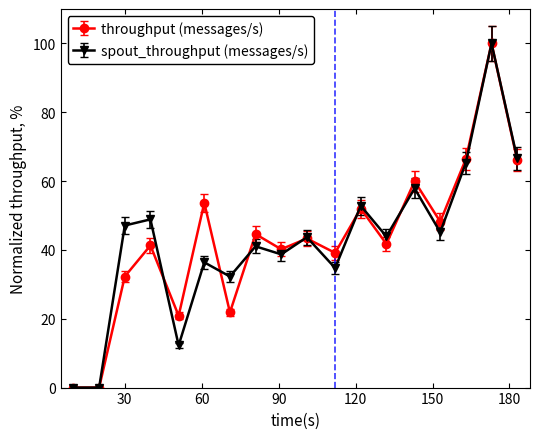

What is the maximum value shown in the chart?

100.0